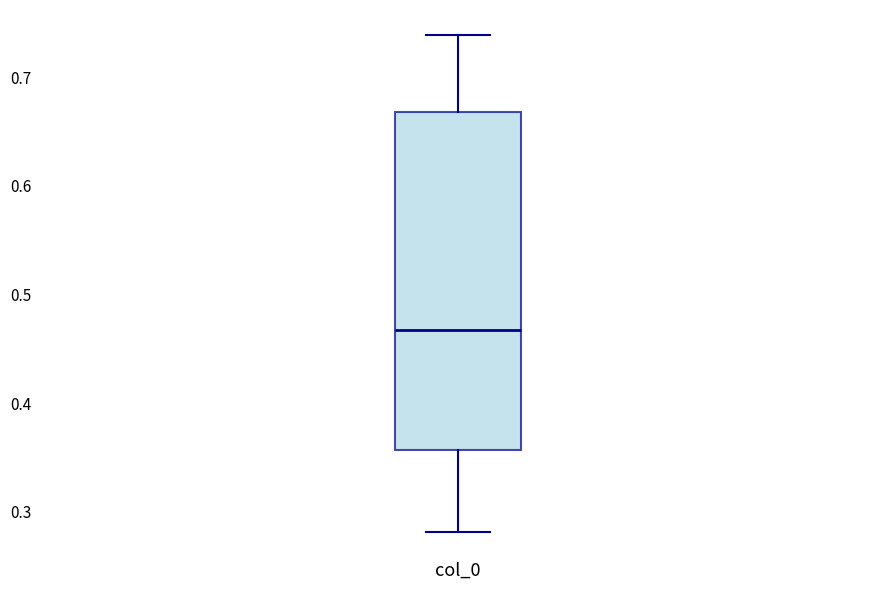

Transcribe this box plot: give where the median line is, the range the box spans, and where the two whiskers end, as read against the y-axis. The values are not printed on the chart, so give them approximately, as read against the axis.

median 0.47, box 0.36 to 0.67, whiskers 0.28 to 0.74